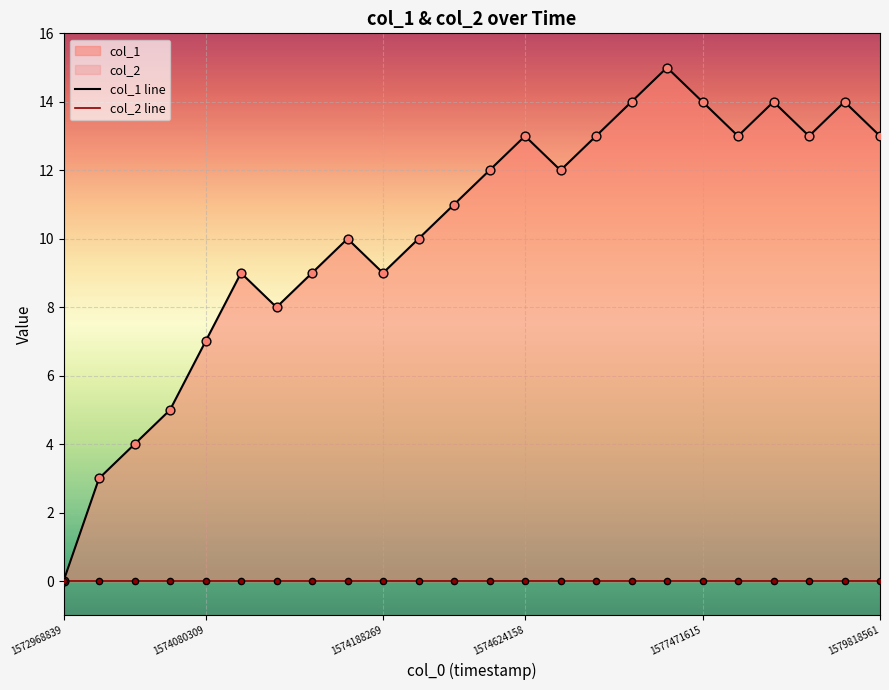

What is the change in value from 1573270085 to 1574267384?

+7